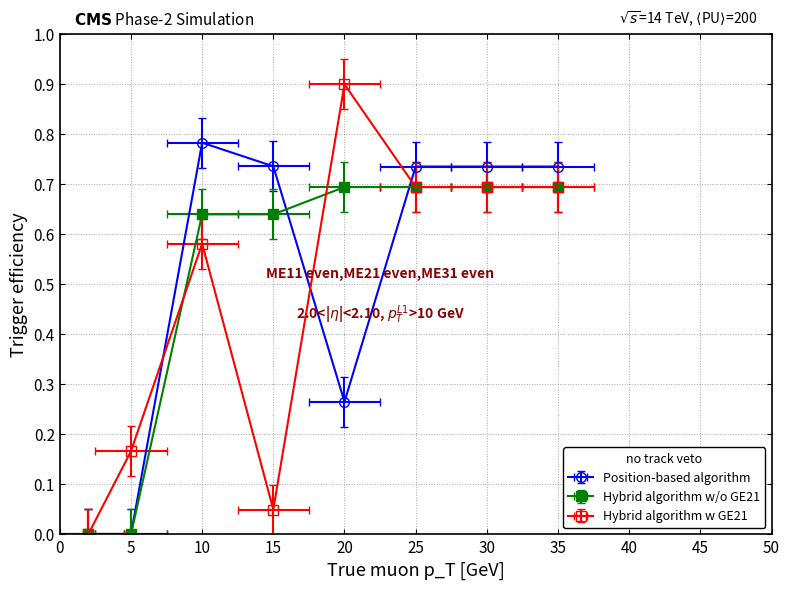

Which label corresponds to the largest value in the chart?

20